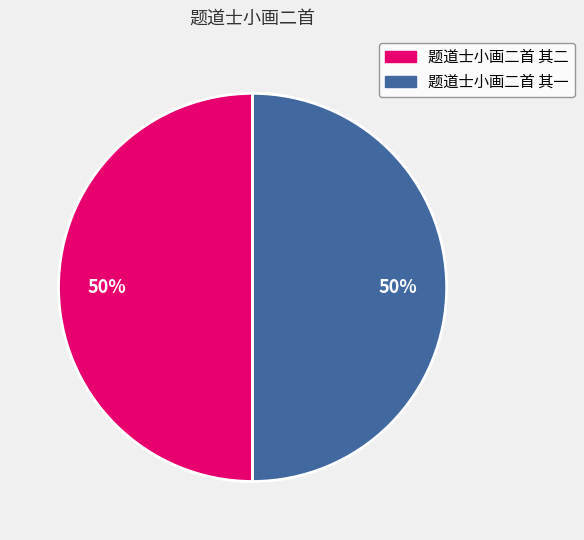

Count the number of slices in the pie.

2